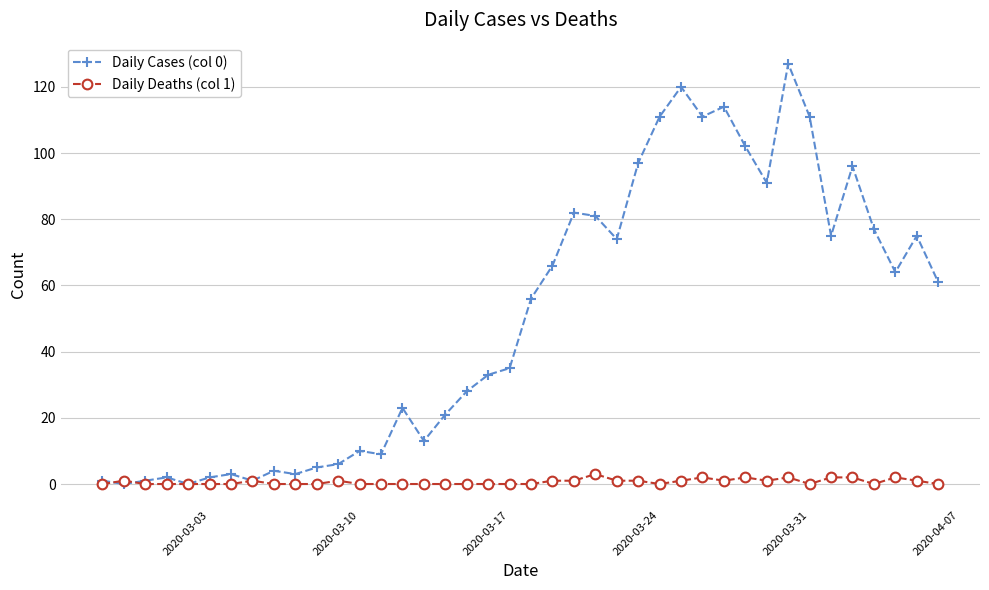

At how many categories does at least one series exceed 80?

12